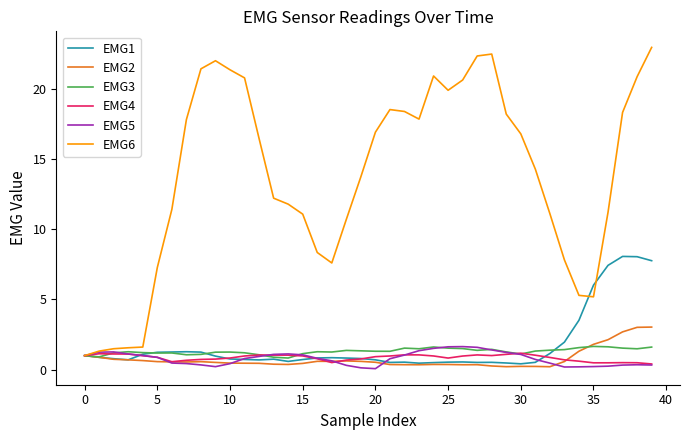

What is the maximum value shown in the chart?

22.9